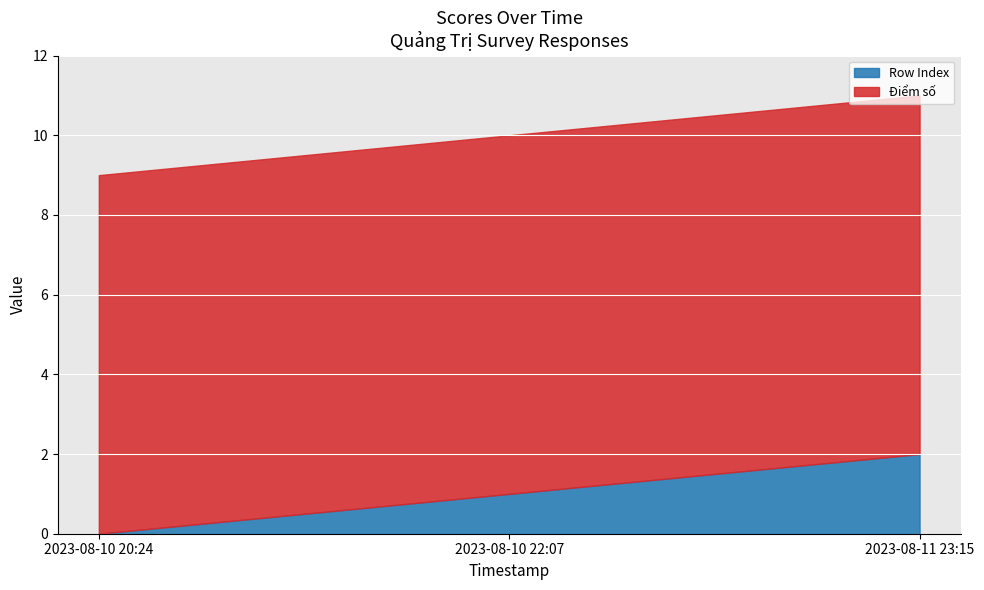

Read the Điểm số value at 2023-08-10 22:07.

9